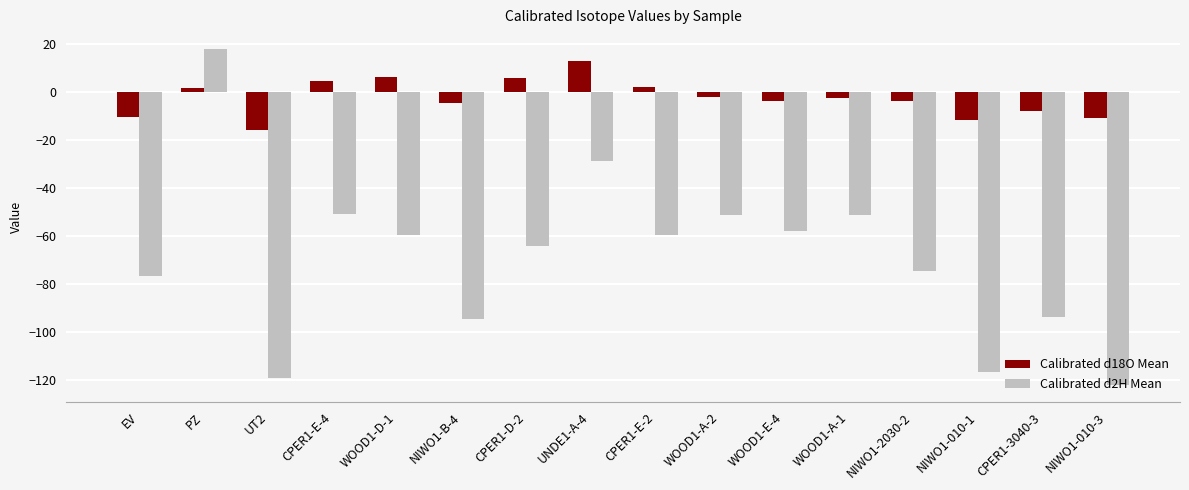

What is the difference between the highest and lowest values at CPER1-E-2?

62.0